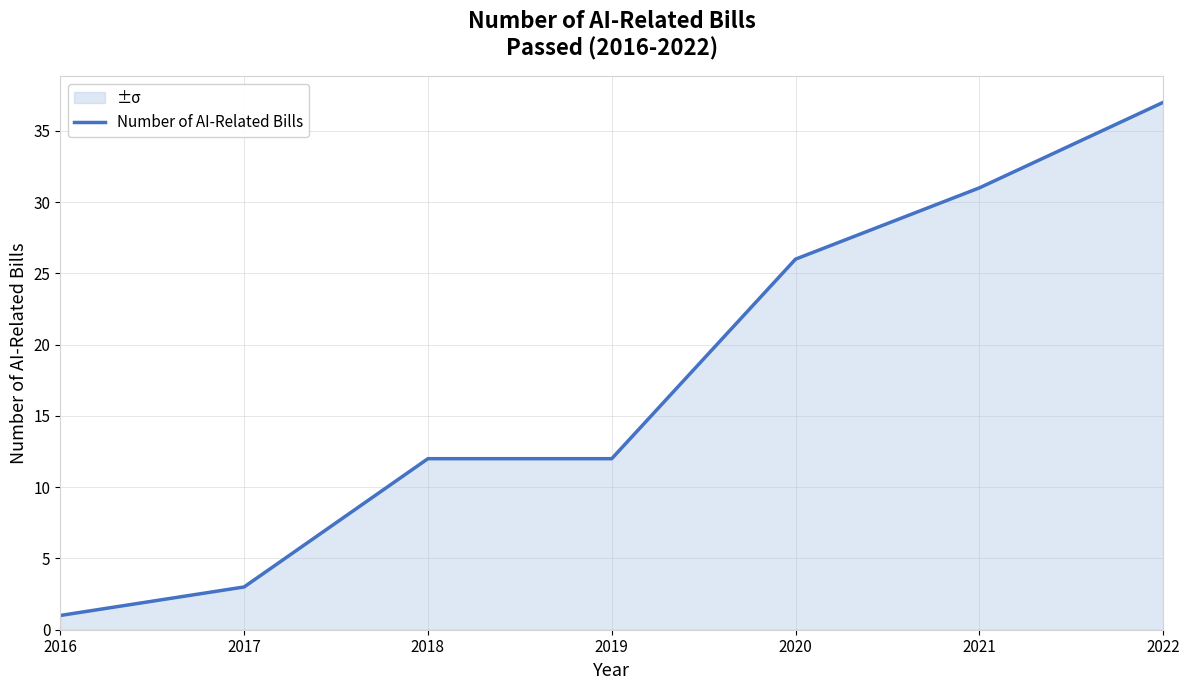

How many data points are less than 12?

2